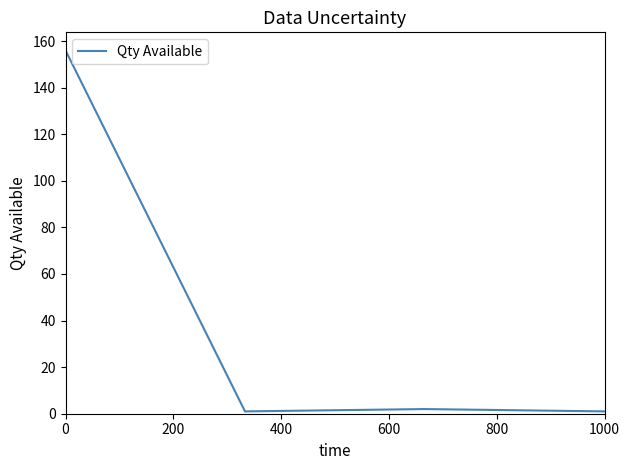

What is the maximum value shown in the chart?

156